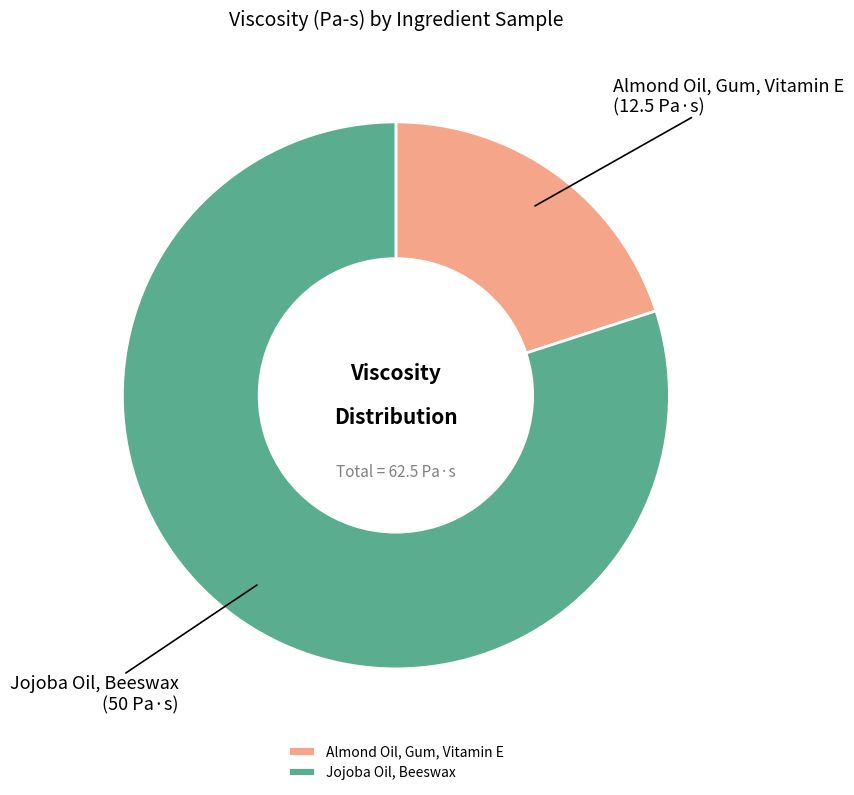

Is there a majority slice in this chart?

Yes